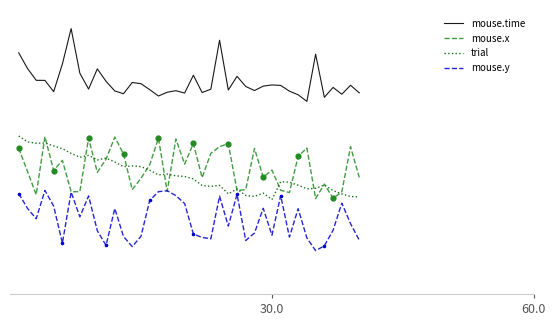

Which series has the largest total across all categories?

mouse.time